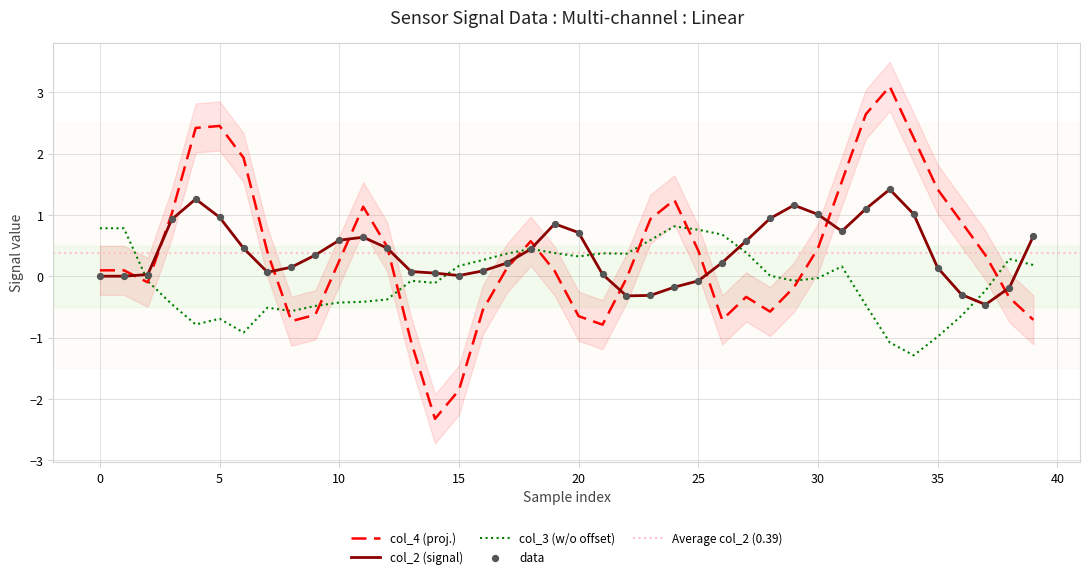

Which series has the largest Y range (max minus min)?

col_4